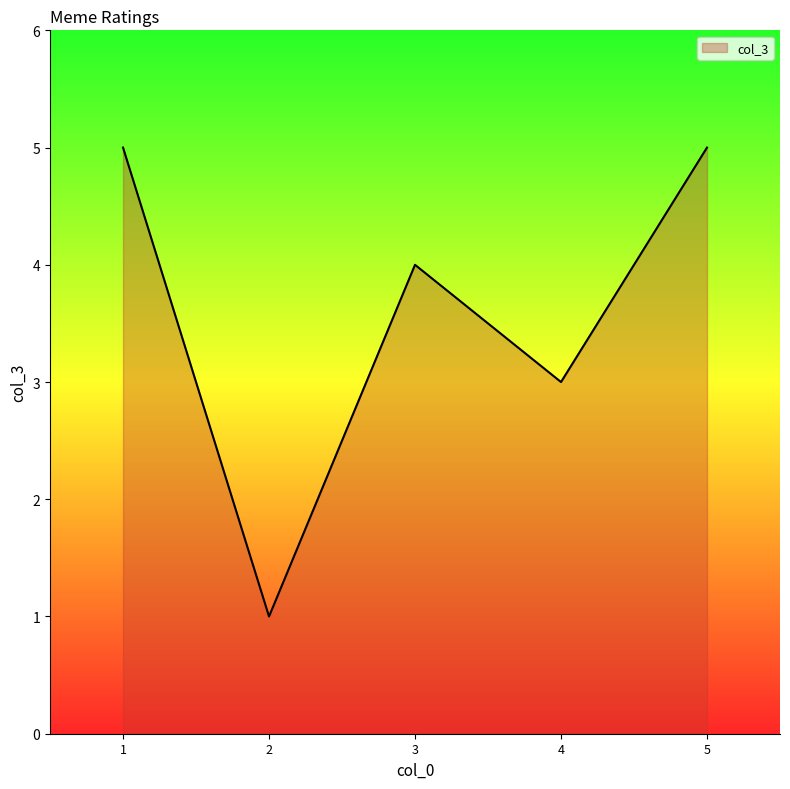

How many lines are shown in the chart?

1